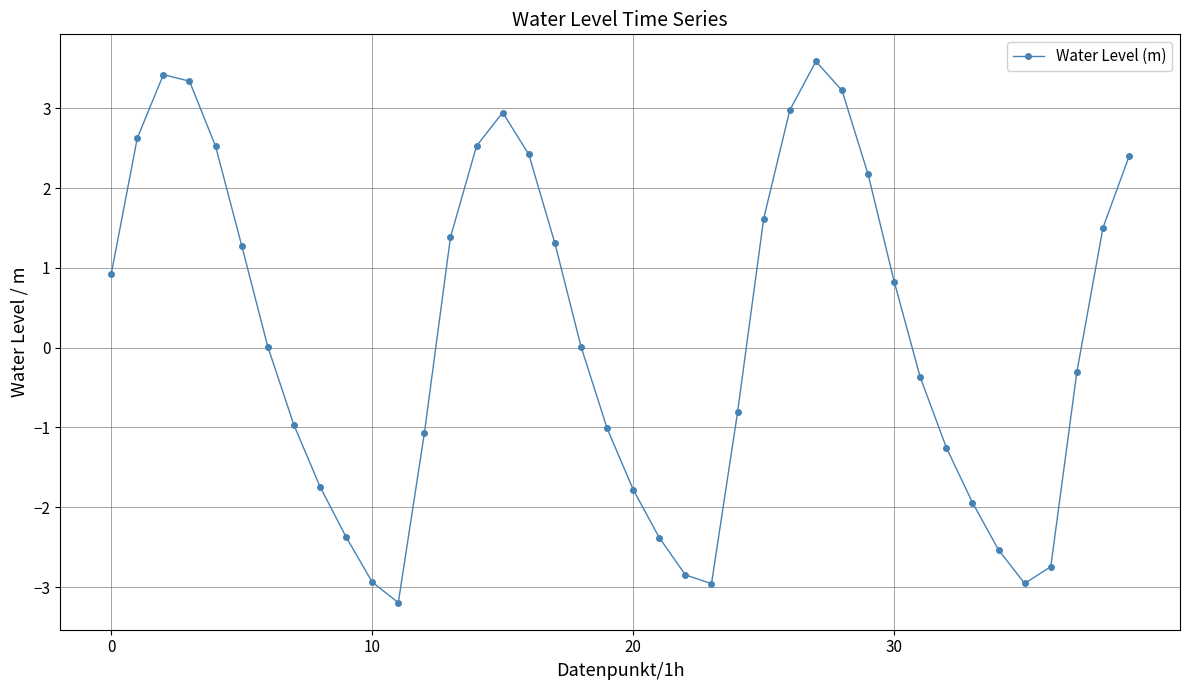

What is the value of the 34th point from the left?

-1.9